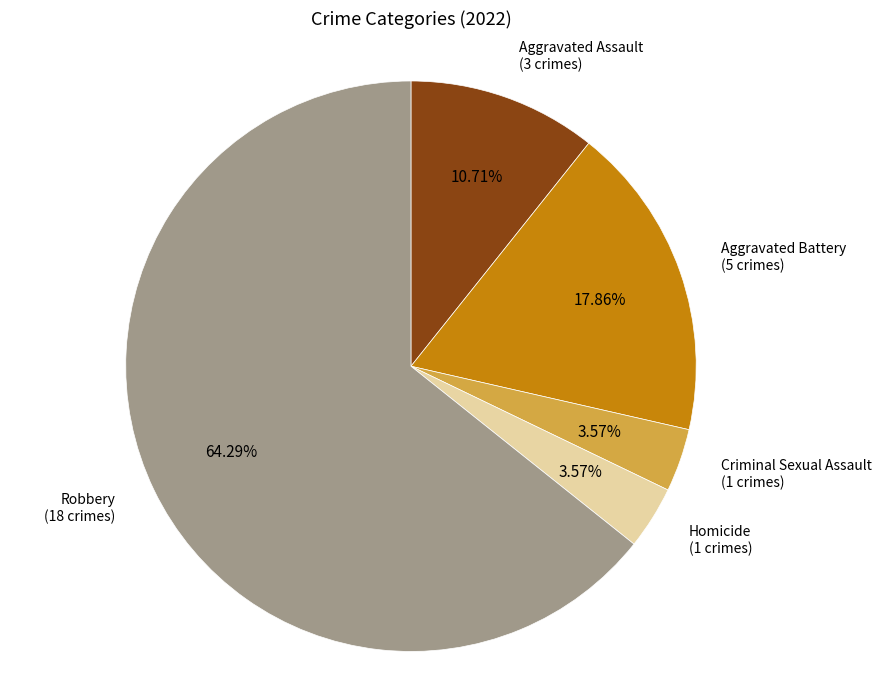

Is it true that Aggravated Assault is 18% of the pie?

False